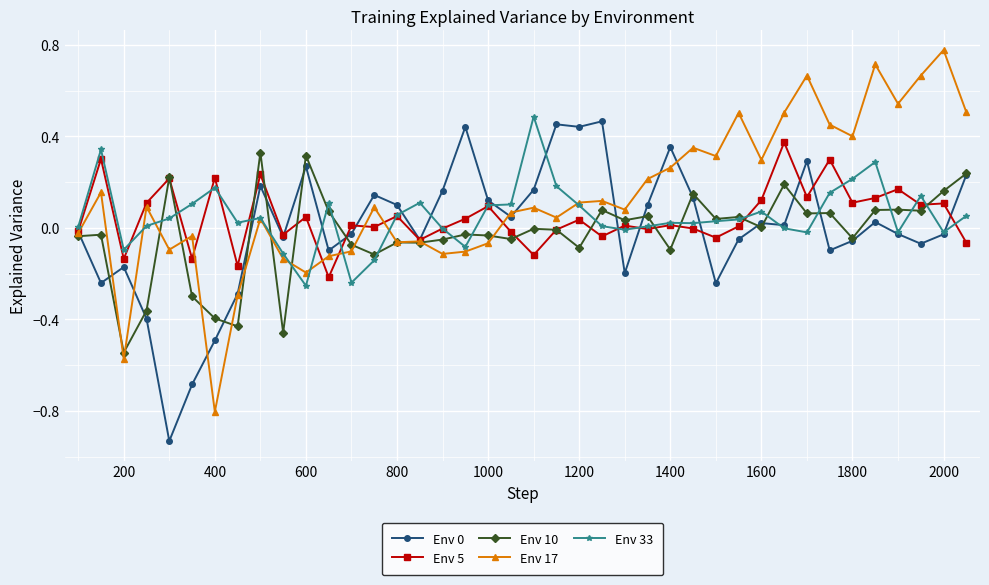

True or false: Env 17 has more than 1 interior local peaks.

True